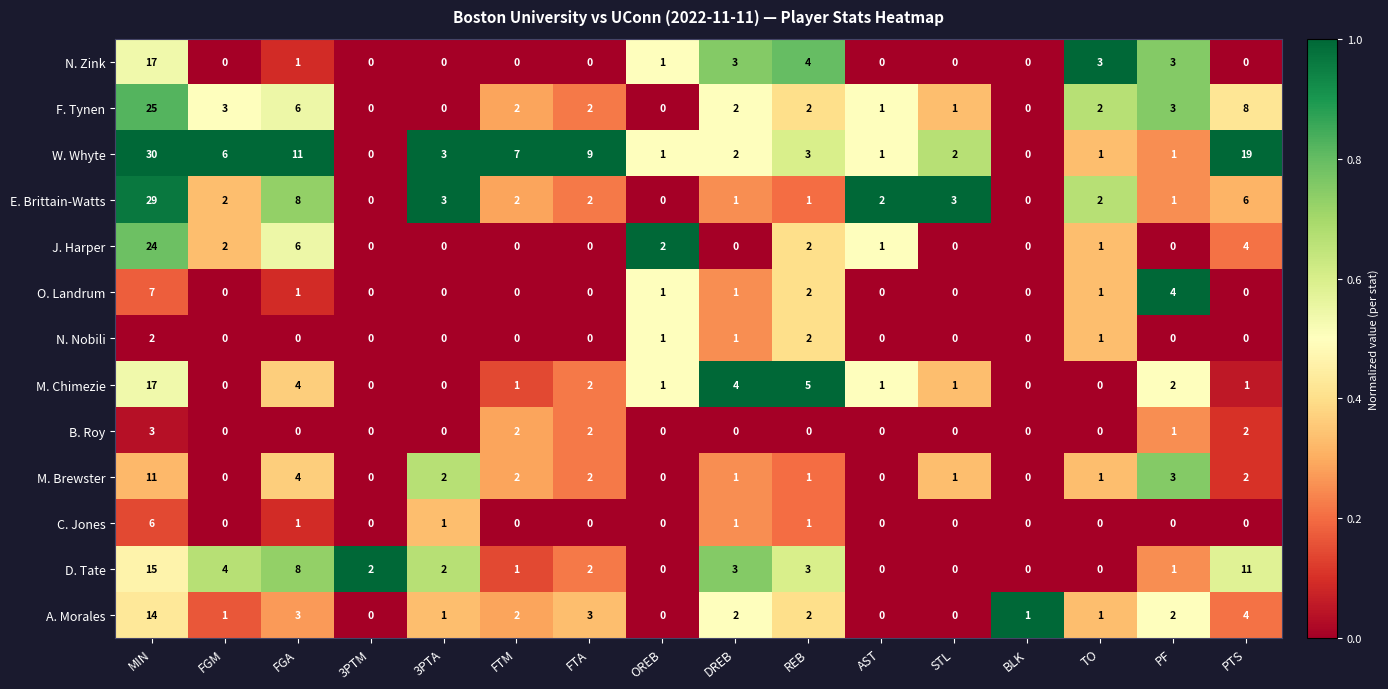

Is it true that N. Zink equals 0 at STL?

True